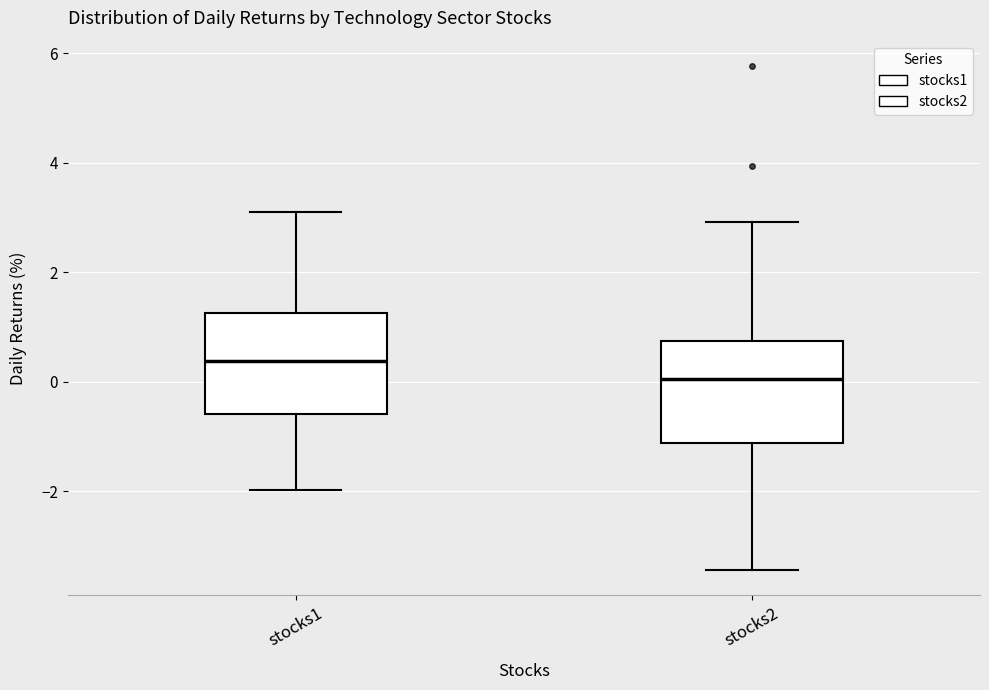

Where is the lower edge of the box for stocks2 on the y-axis? The values are not printed on the chart, so give them approximately, as read against the axis.

-1.2